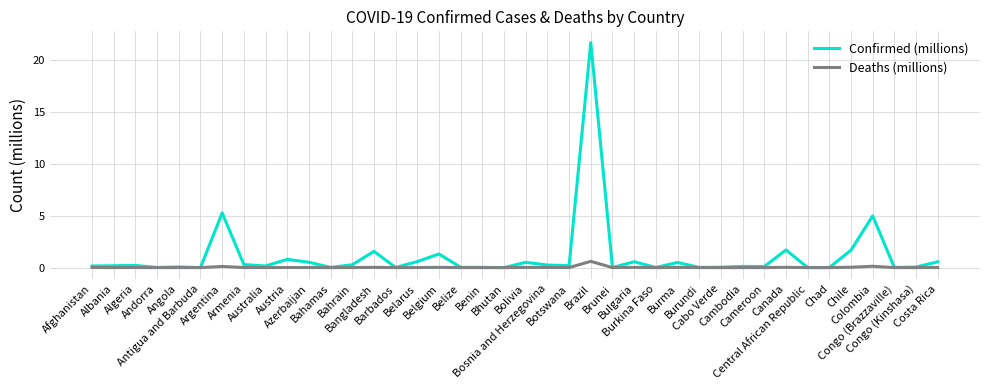

What is the total value across all series at Belarus?

0.6